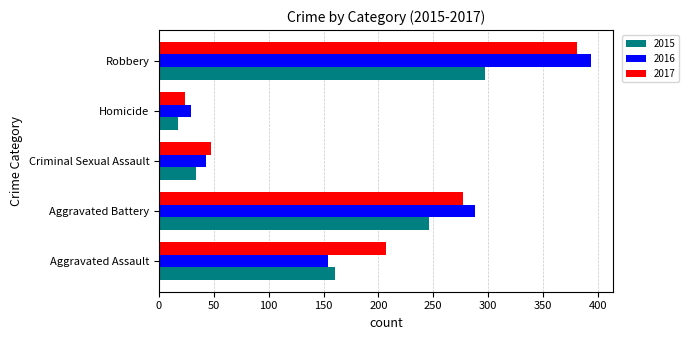

At which category is the sum across all series the highest?

Robbery